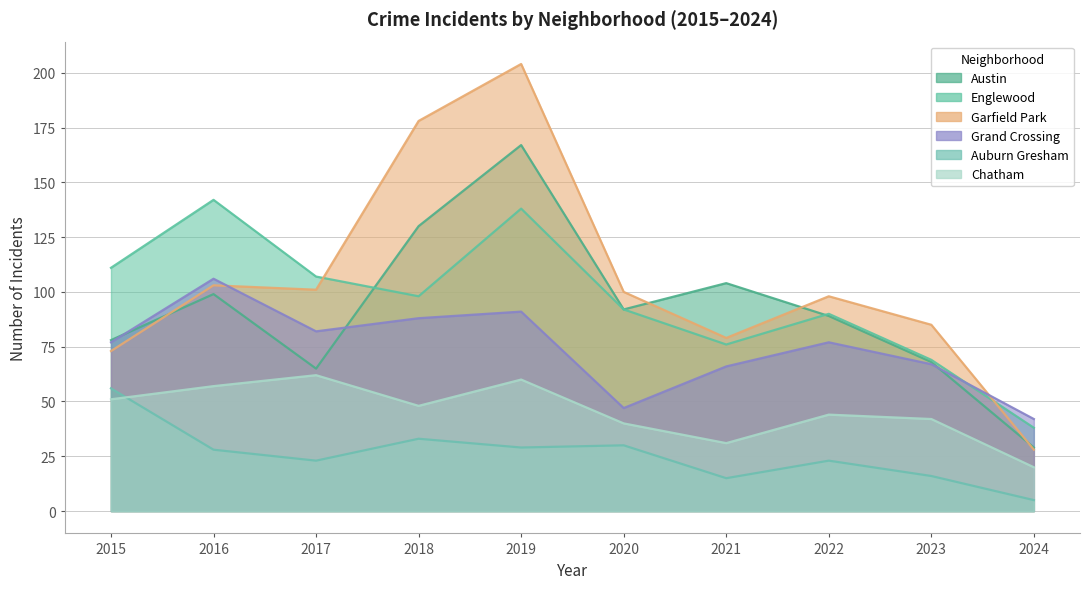

Which label corresponds to the largest value in the chart?

2019